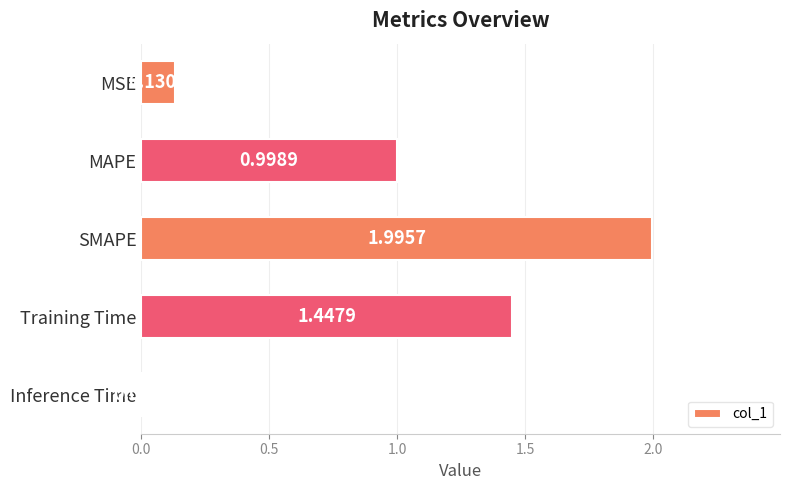

What is the label of the 4th bar from the bottom?

MAPE